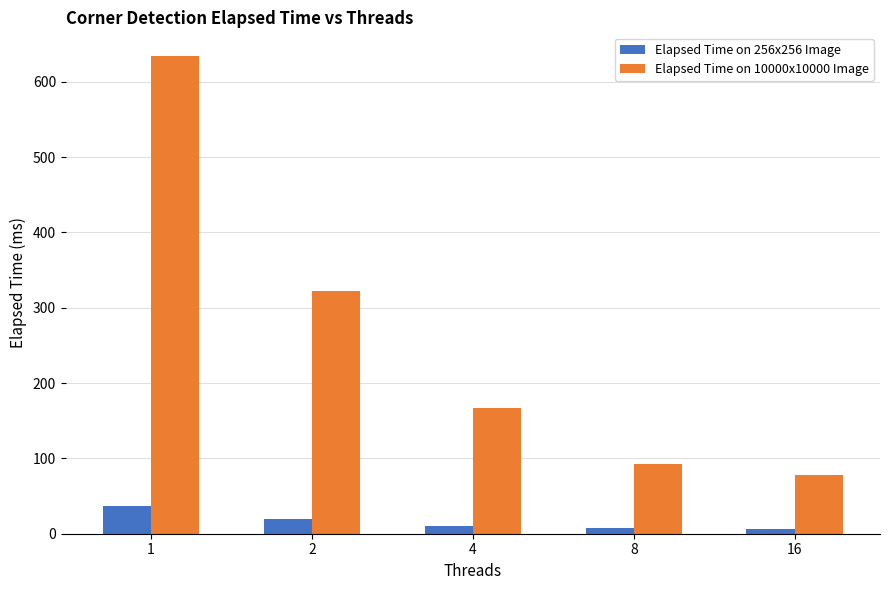

What is the sum of all Elapsed Time on 10000x10000 Image values?

1293